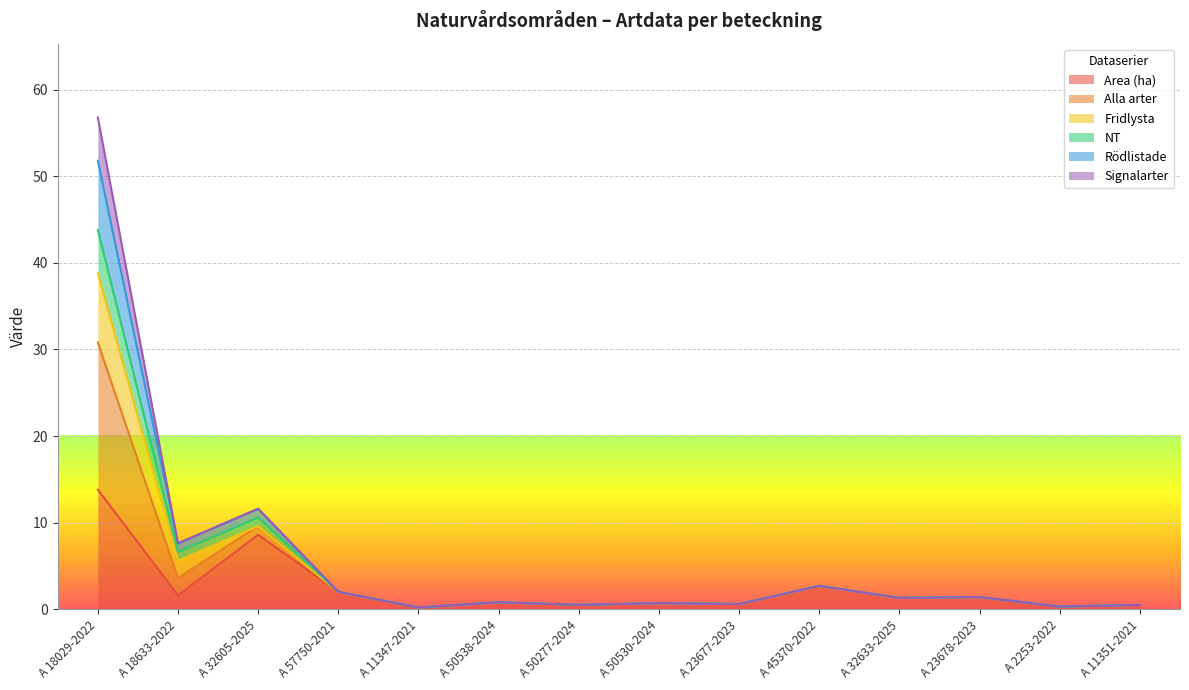

How many lines are shown in the chart?

6